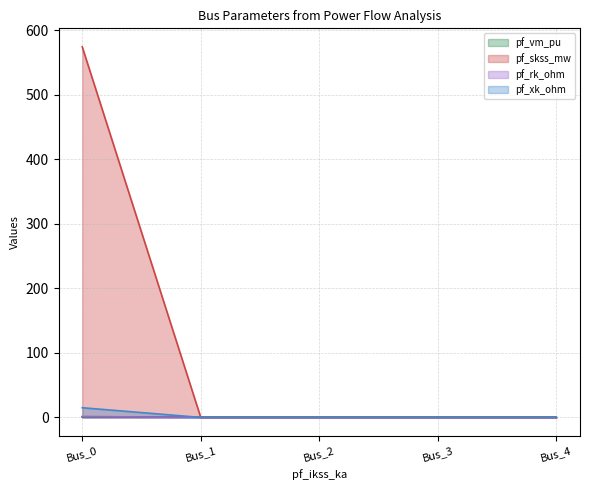

Does the chart have visible grid lines?

Yes